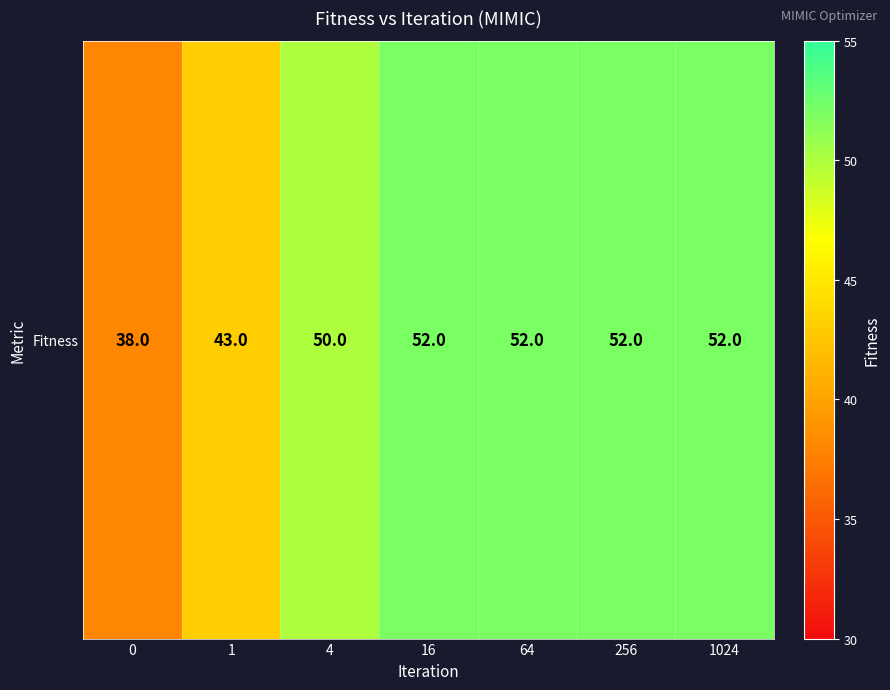

Reading right to left, list all the values displayed in this chart.

52	52	52	52	50	43	38